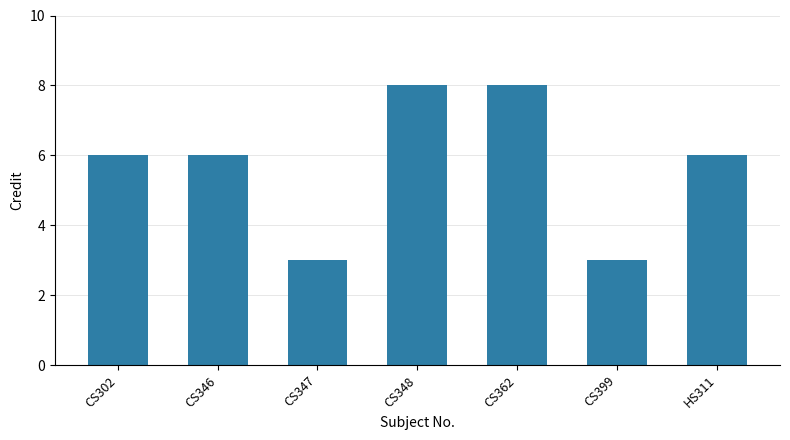

What is the change in value from CS346 to CS399?

-3